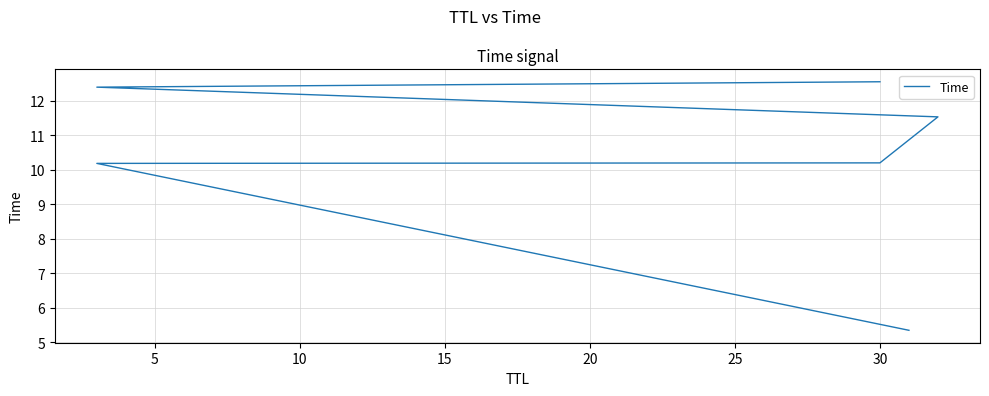

Is it true that the value at 5 is 10.2?

True